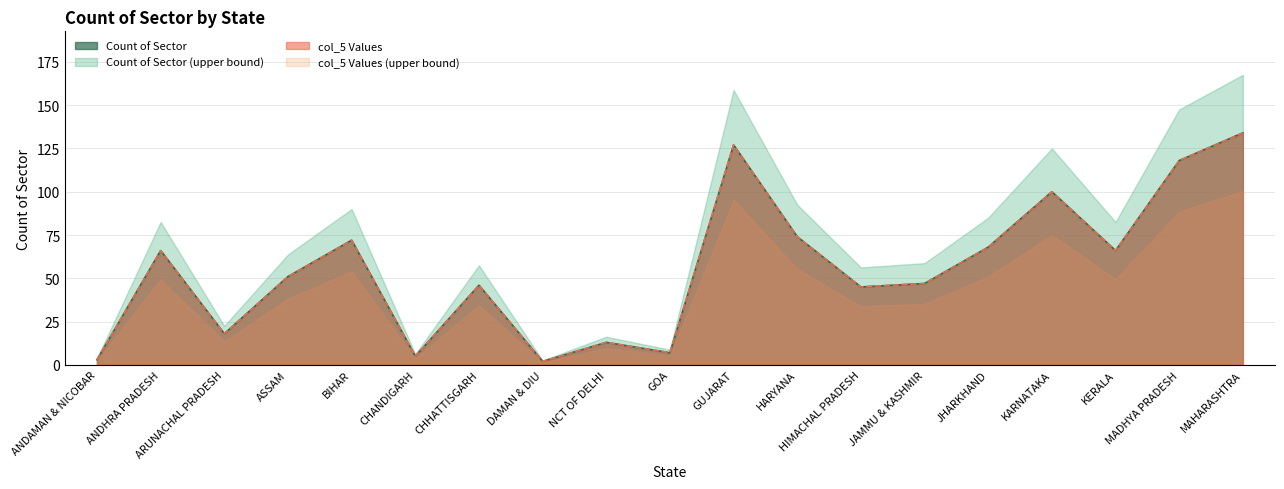

What is the difference between the Count of Sector values at CHHATTISGARH and KARNATAKA?

54